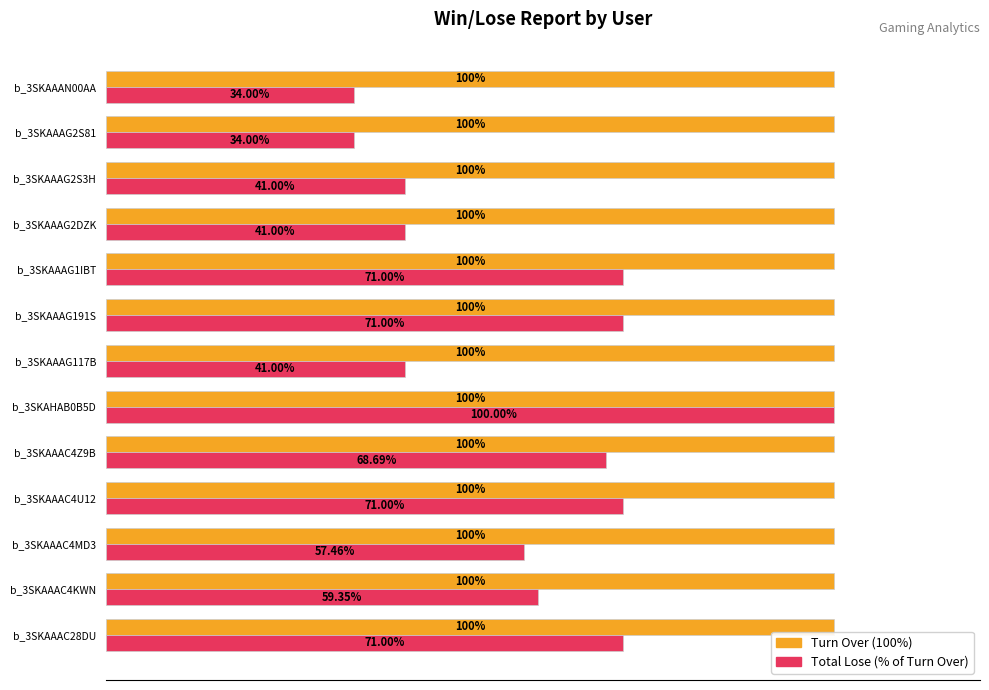

At which category is the sum across all series the highest?

b_3SKAHAB0B5D